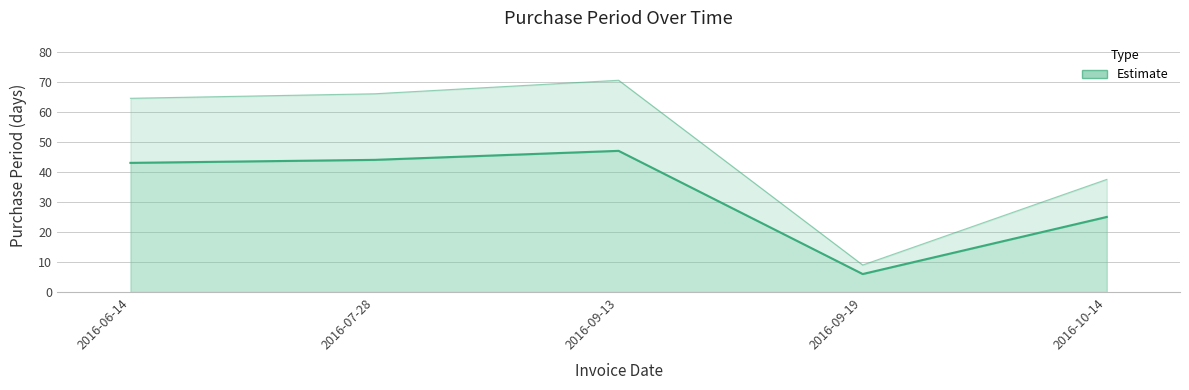

How many points are lower than both their immediate neighbors (excluding endpoints)?

1